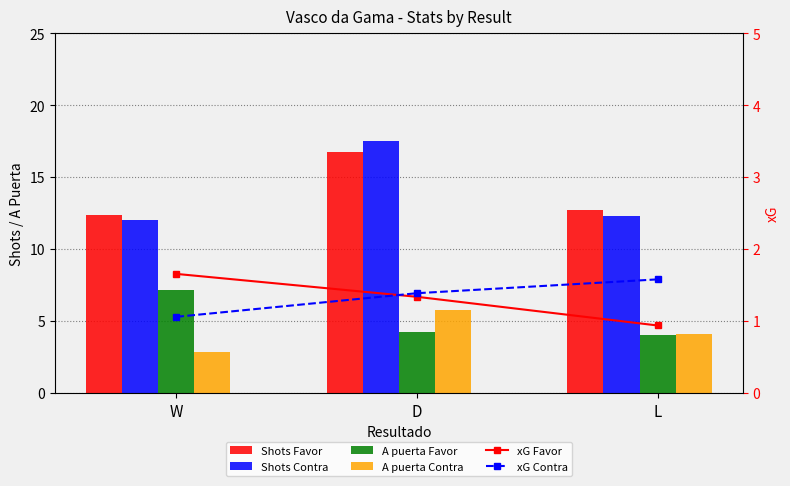

At which category is the sum across all series the highest?

D